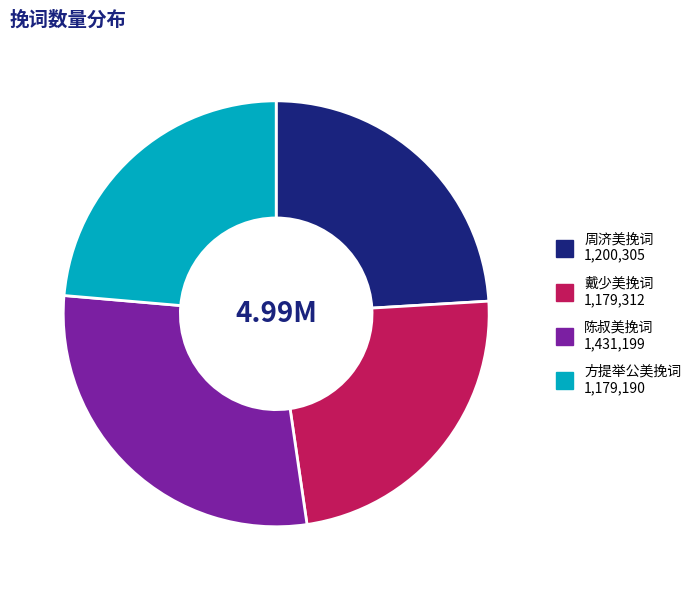

Is there a majority slice in this chart?

No